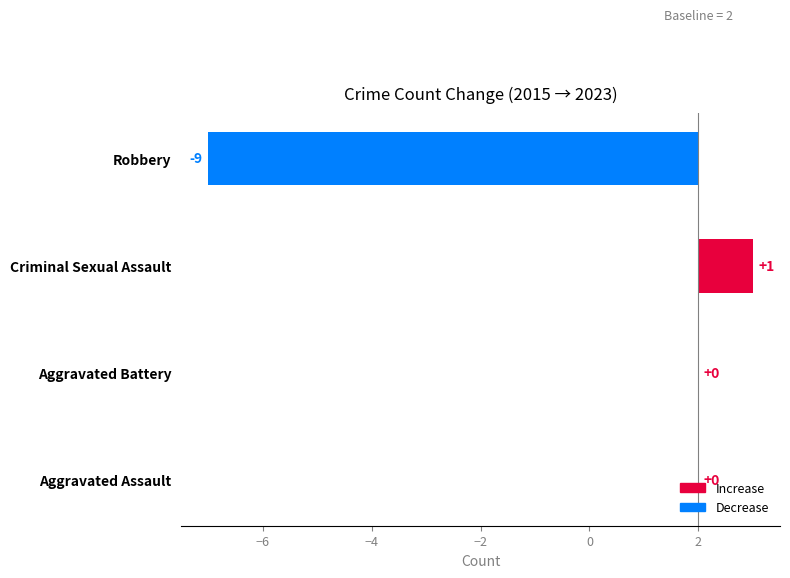

How many bars are there in total?

4